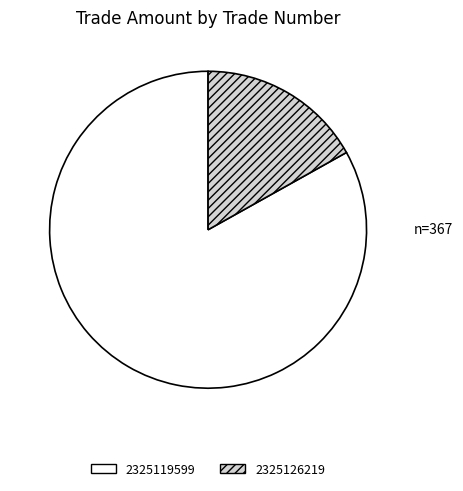

Which slice is the largest?

2325119599